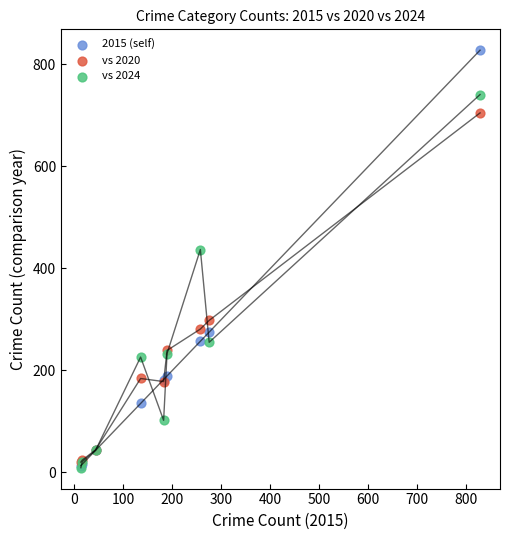

In the vs 2020 series, what Y value is closest to 362?

298